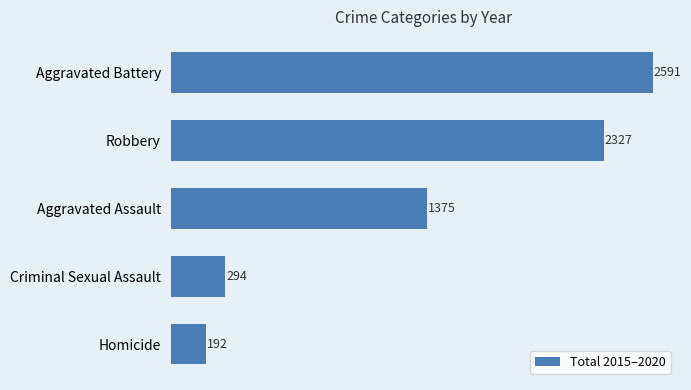

List the labels in order of value, smallest first.

Homicide, Criminal Sexual Assault, Aggravated Assault, Robbery, Aggravated Battery